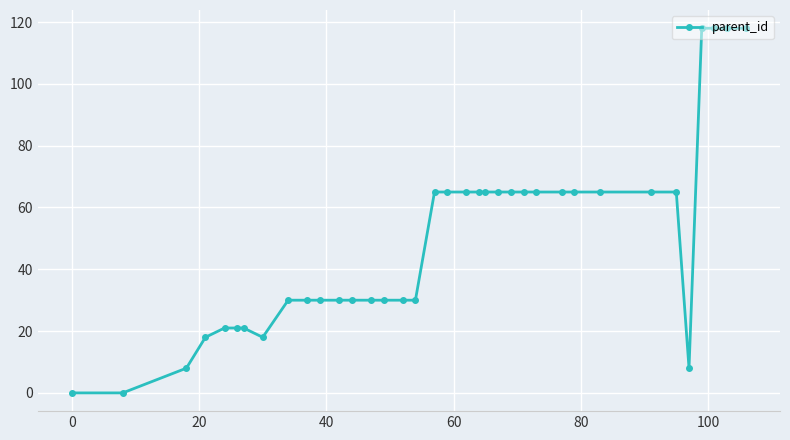

What is the value of the 3rd point from the left?

8